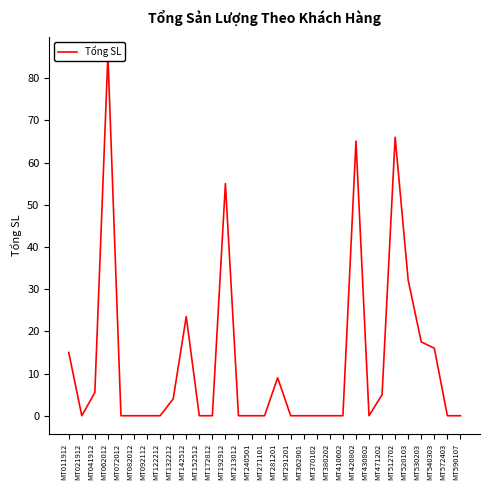

Count the number of data series in this chart.

1